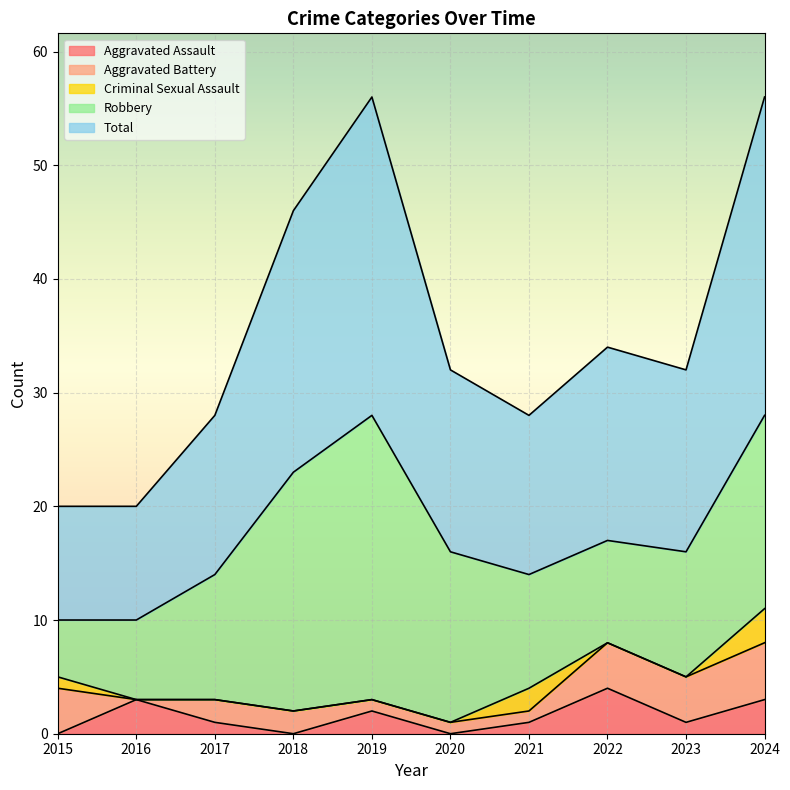

What is the spread (max minus min) of values at 2024?

25